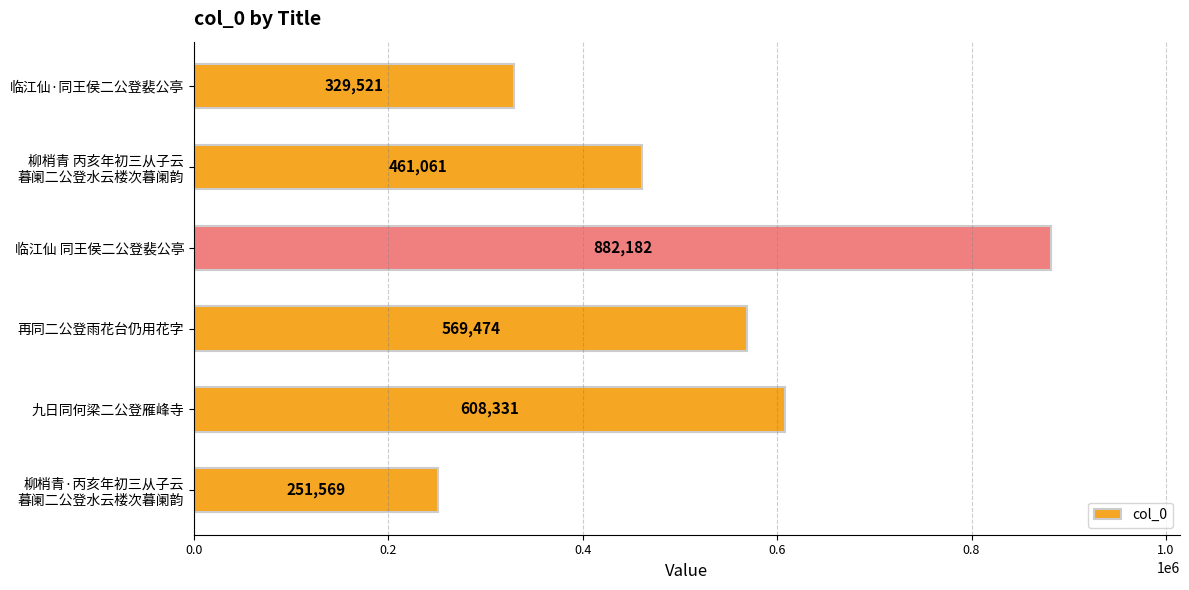

What is the sum of all values?

3102138